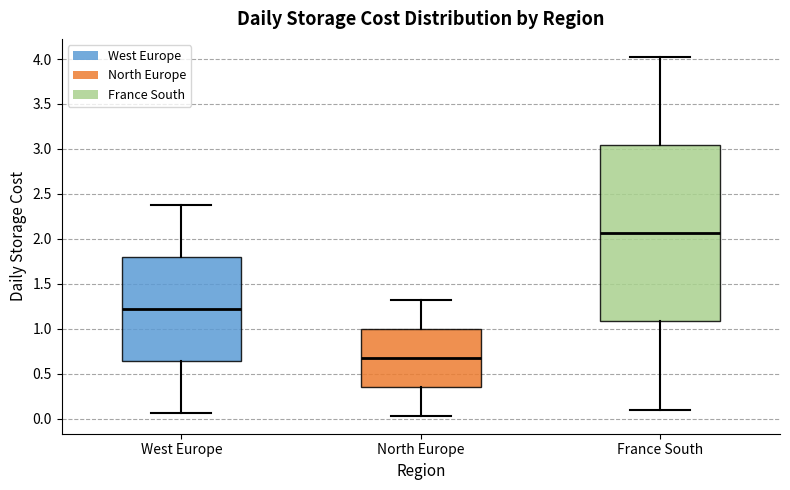

Reading left to right, read every box against the y-axis: the position of its median line, the range the box covers, and the ends of its whiskers. The values are not printed on the chart, so give them approximately, as read against the axis.

West Europe: median 1.20, box 0.65 to 1.80, whiskers 0.05 to 2.40
North Europe: median 0.65, box 0.35 to 1.00, whiskers 0.05 to 1.30
France South: median 2.05, box 1.10 to 3.05, whiskers 0.10 to 4.00